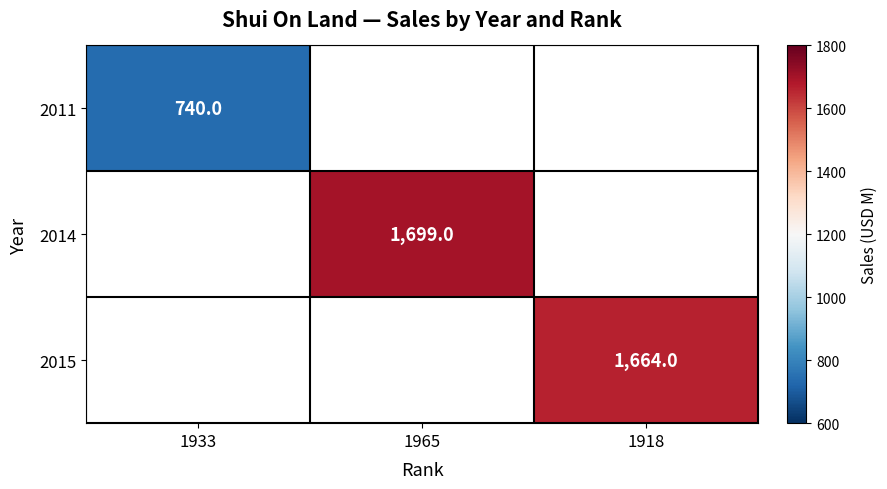

Is it true that 2011 equals 740 at 1933?

True